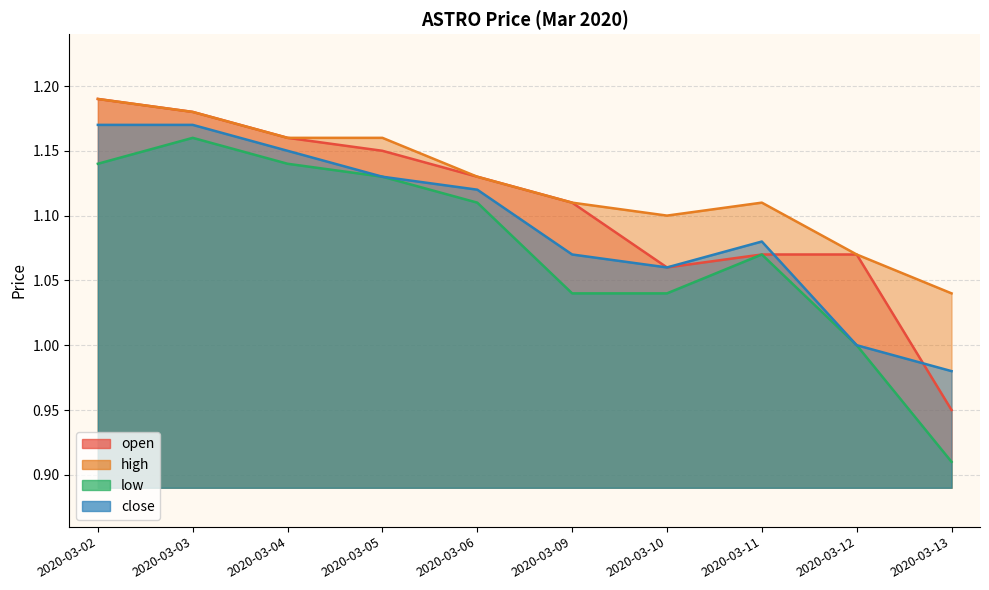

True or false: high has more than 2 points higher than both neighbors.

False